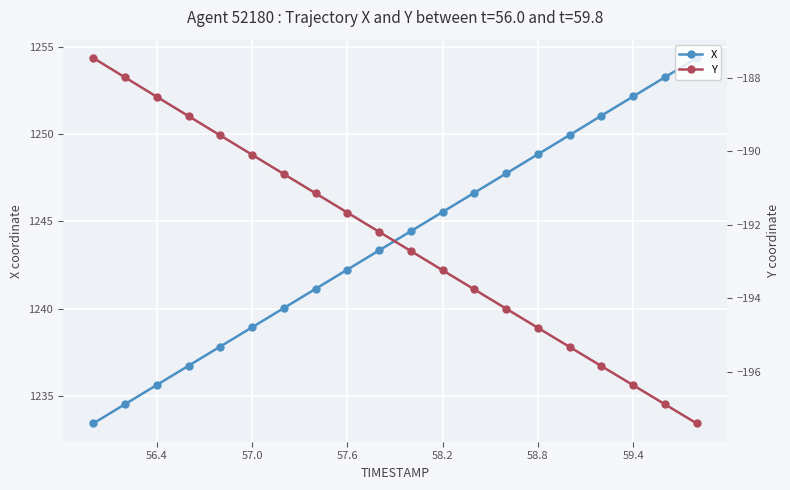

The X series shows 2237.5 at 58.2. True or false?

False